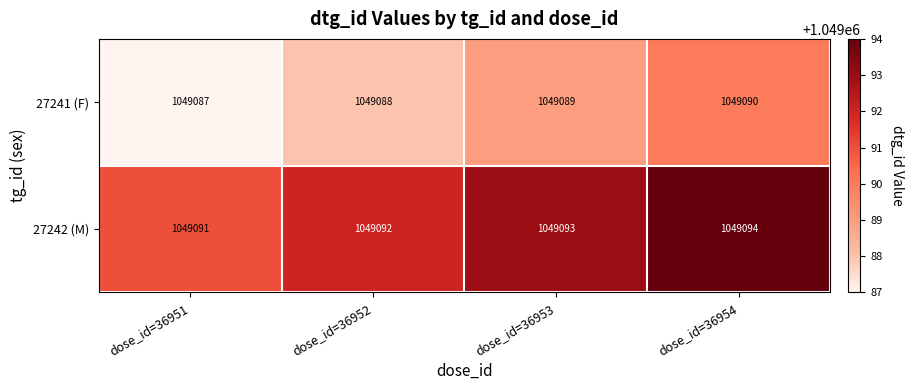

Which category has the lowest value across all series?

dose_id=36951